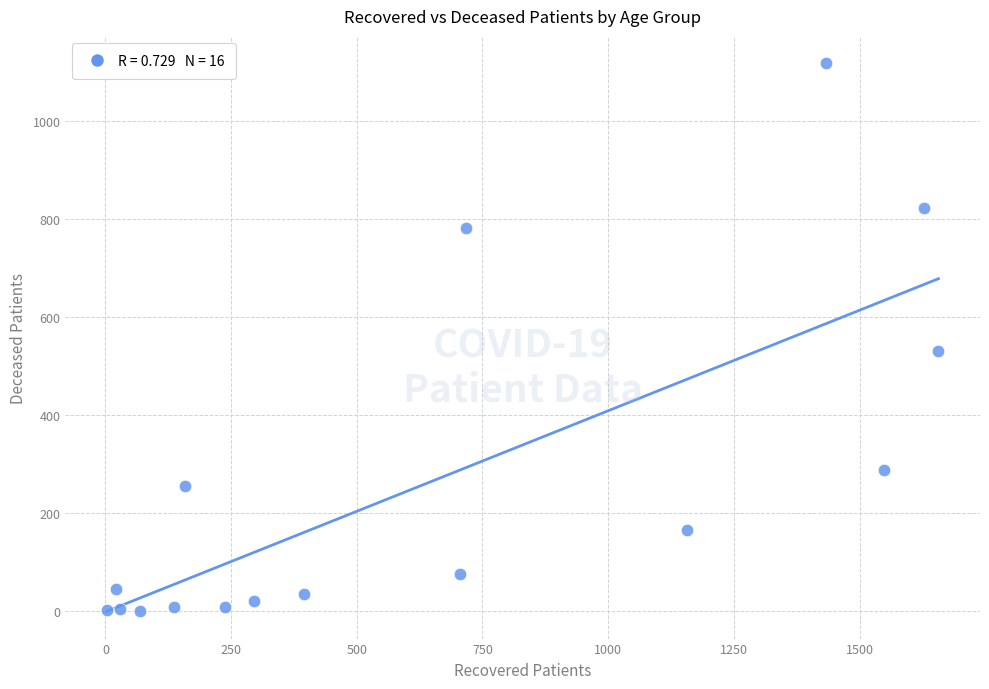

What is the range of Y values (max minus min)?

1118